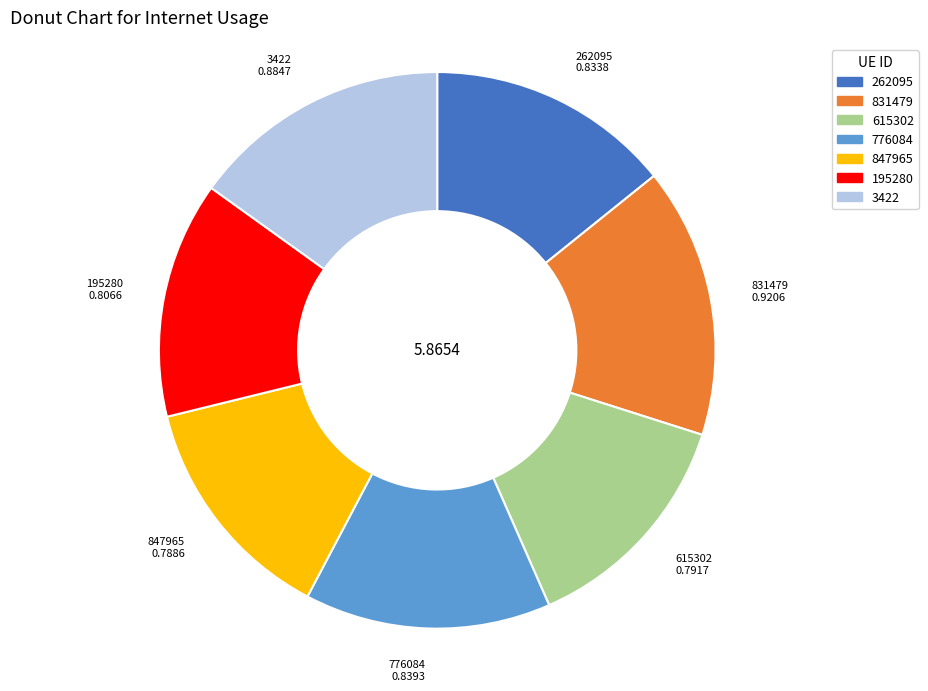

Which has a higher value, 615302 or 831479?

831479